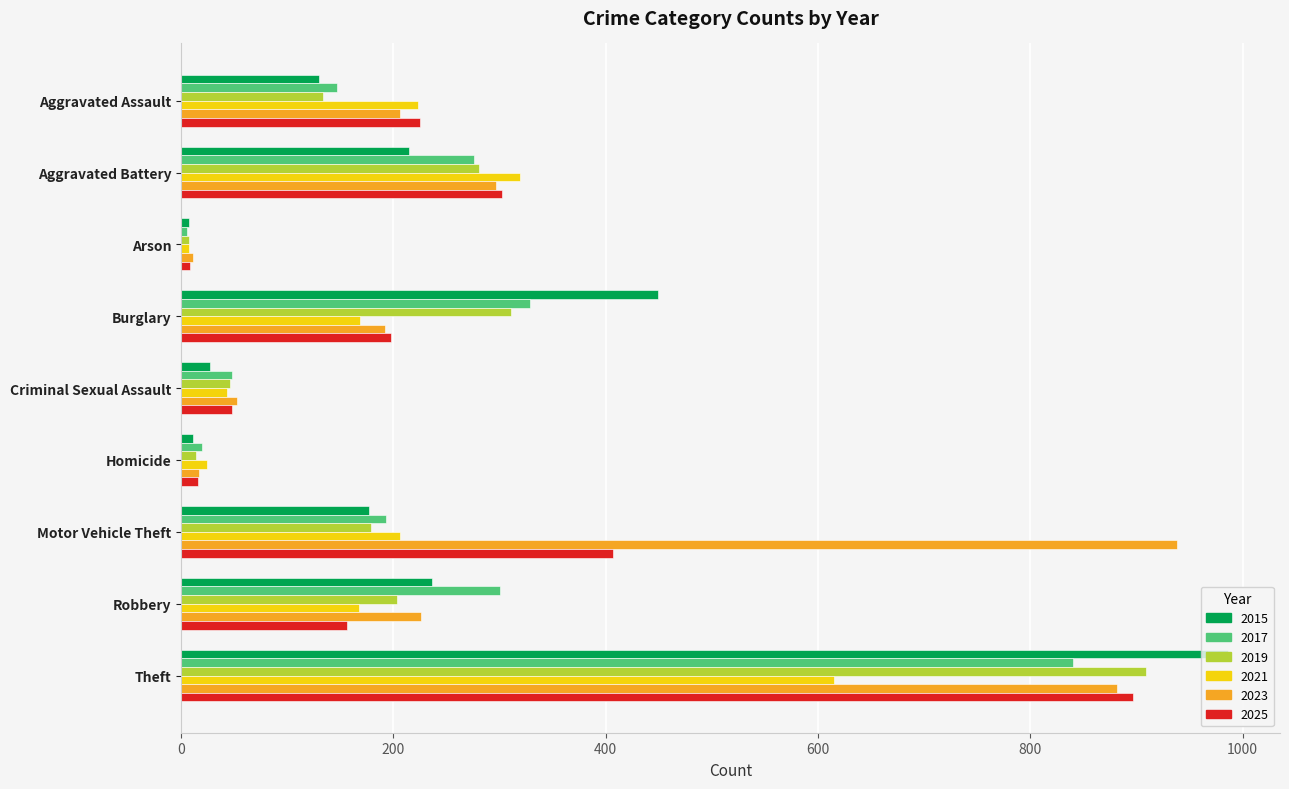

At how many categories does at least one series exceed 361?

3